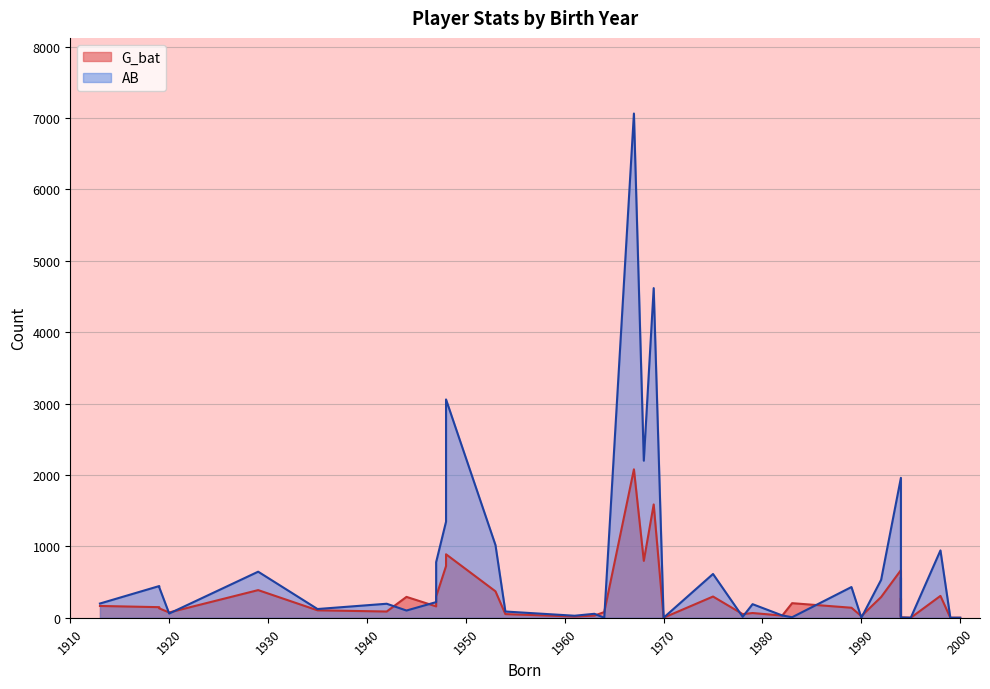

Which series ends up on top after the final intersection of AB and G_bat?

AB